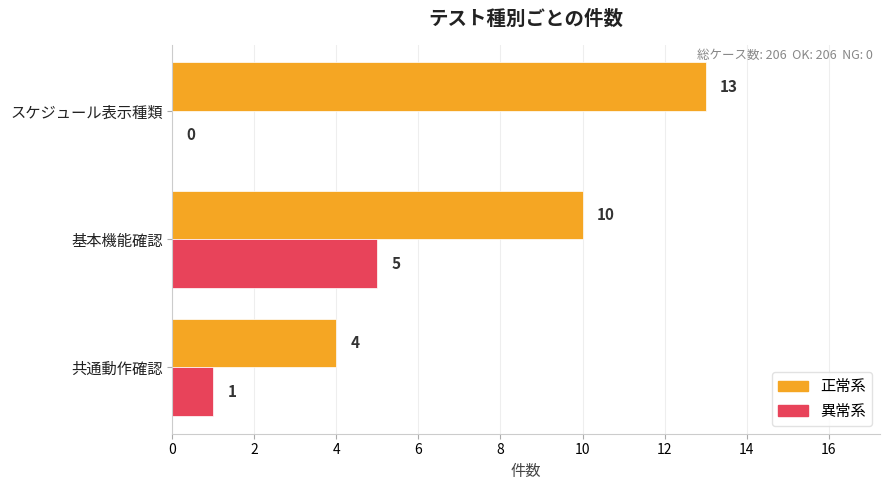

Which series has the largest total across all categories?

正常系